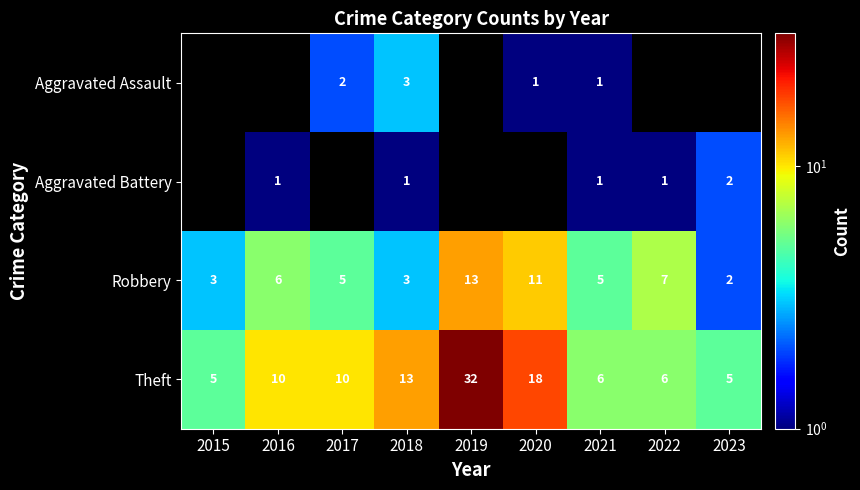

Is the value of Aggravated Battery at 2023 greater than the value of Theft at 2017?

No